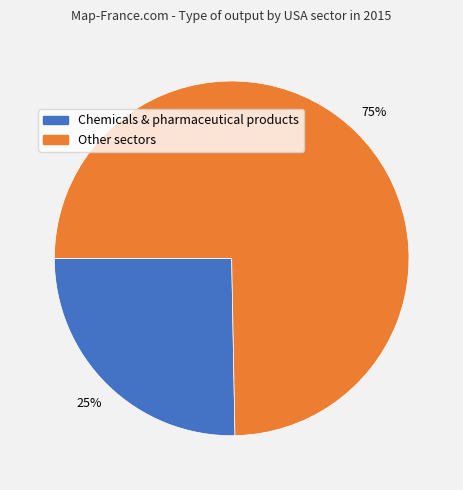

To the nearest percent, what is the average slice percentage?

50%